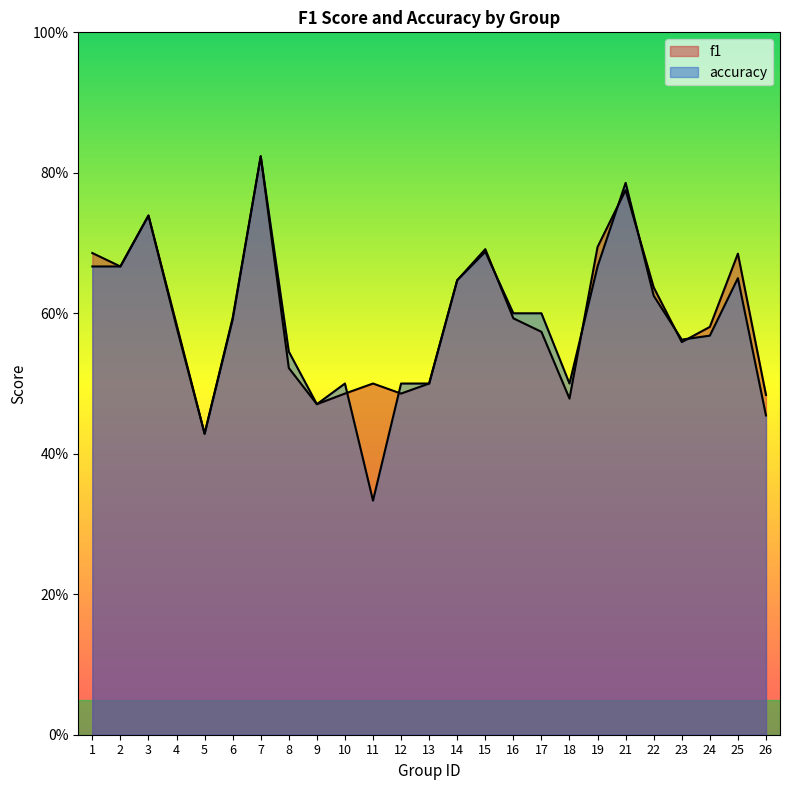

What is the smallest value displayed?

0.3